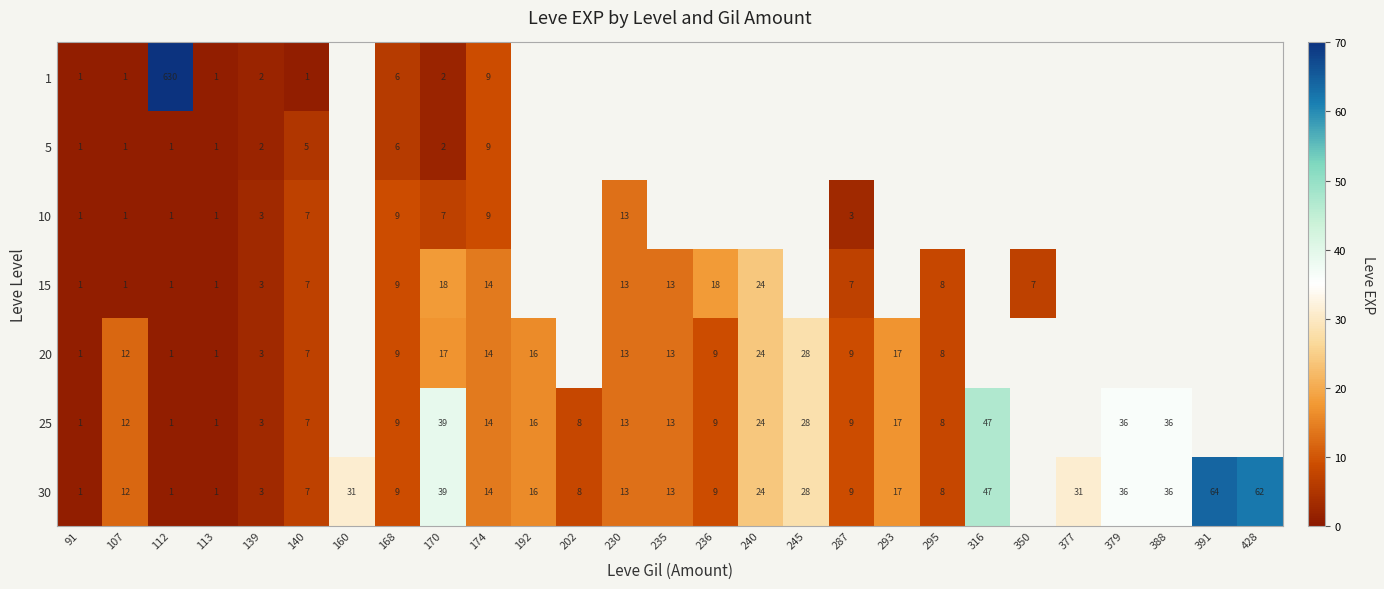

Is the value of 15 at 168 greater than the value of 20 at 293?

No